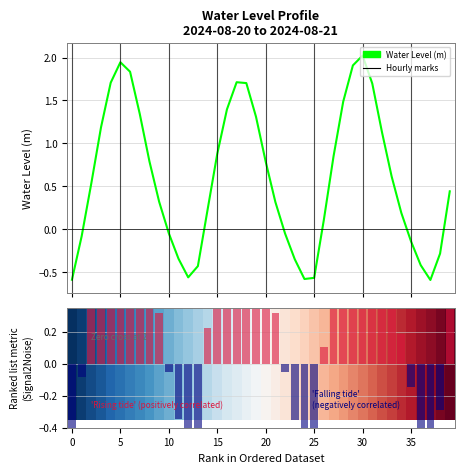

What is the average value of the Water Level (m) series?

0.6